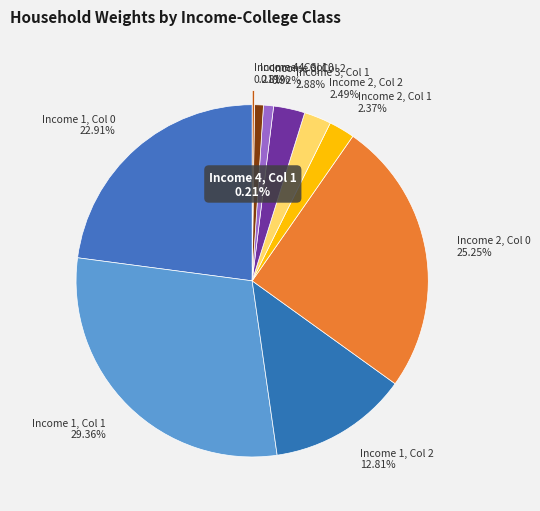

To the nearest percent, what is the average slice percentage?

9%